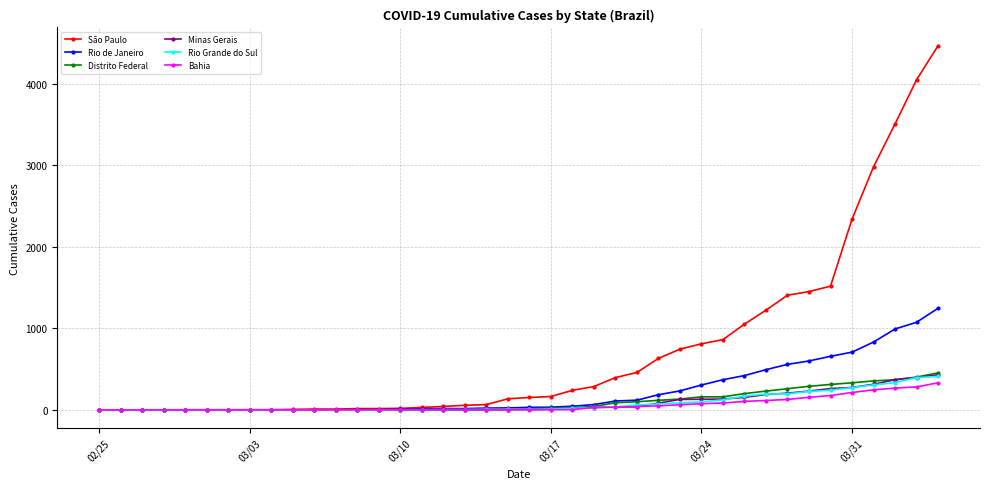

Which series has the widest spread of values?

São Paulo